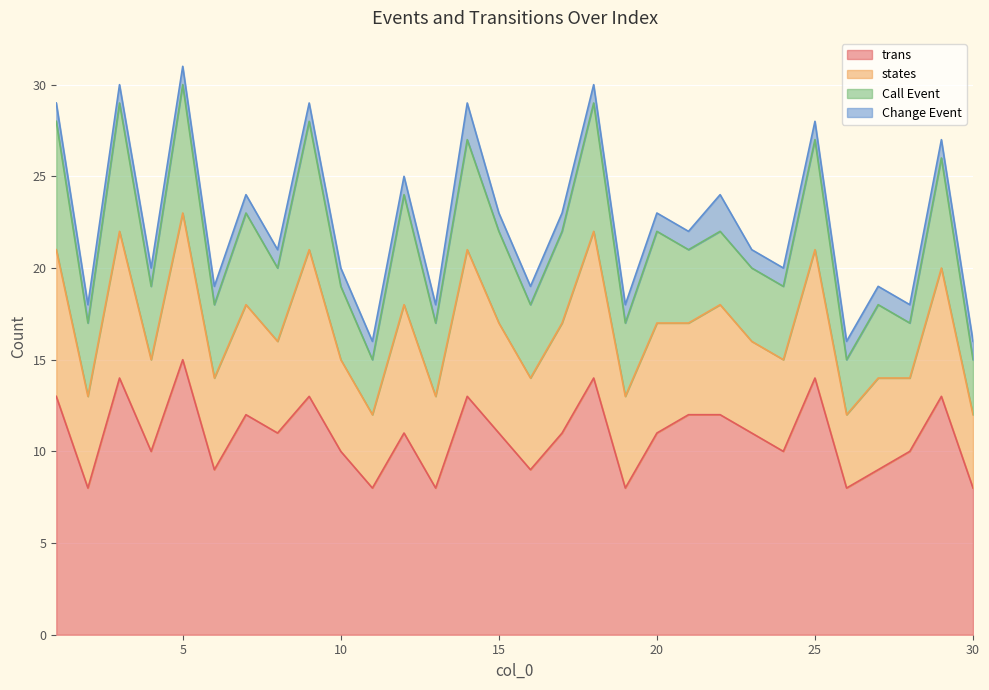

True or false: trans has a value of 15 at 10.

False